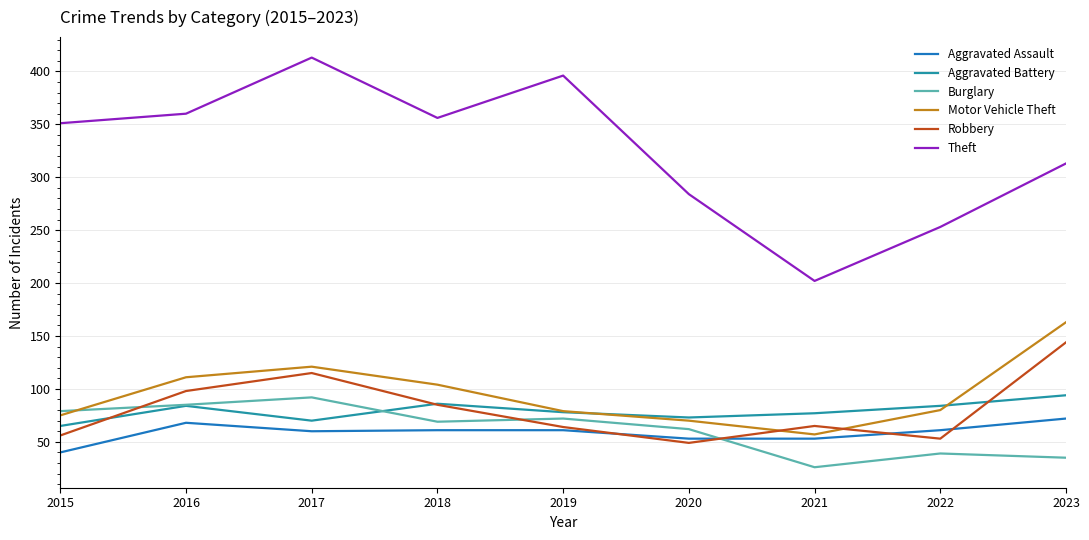

Which series changed the most between 2017 and 2020?

Theft